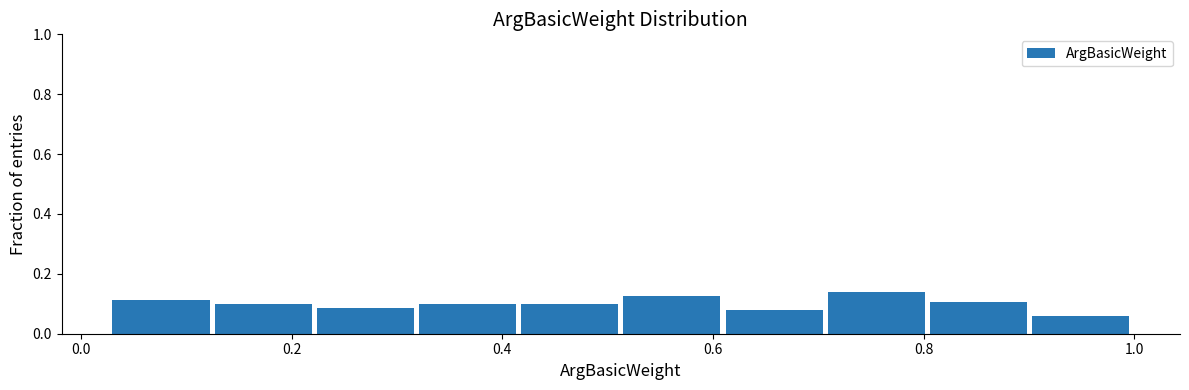

Reading left to right, transcribe this chart: for each bar, give the range it covers on the x-axis and its height. Neither the bar edges nor the heights are printed on the chart, so give them approximately, as read against the axes.

0.04 to 0.12: 0.12
0.12 to 0.22: 0.10
0.22 to 0.32: 0.08
0.32 to 0.42: 0.10
0.42 to 0.52: 0.10
0.52 to 0.62: 0.12
0.62 to 0.70: 0.08
0.70 to 0.80: 0.14
0.80 to 0.90: 0.10
0.90 to 1.00: 0.06